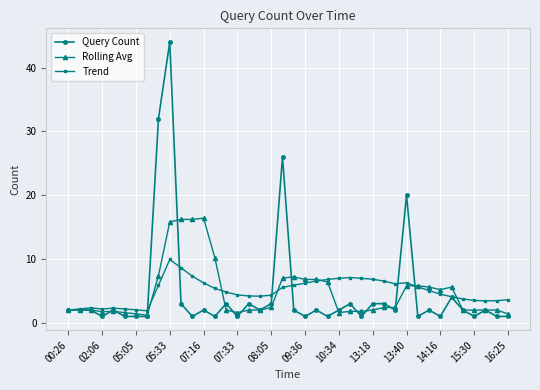

Rank the series by their maximum value, from highest to lowest.

Query Count, Rolling Avg, Trend